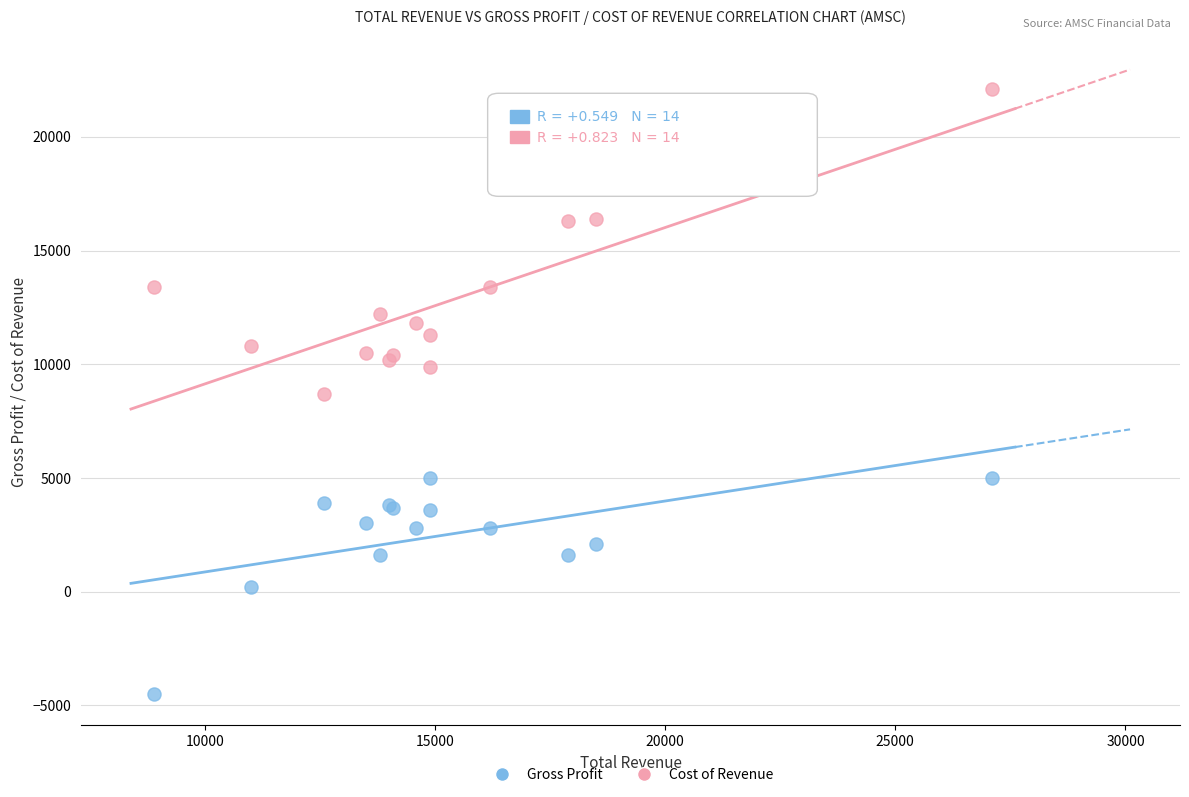

Which series reaches the maximum Y coordinate?

Cost of Revenue